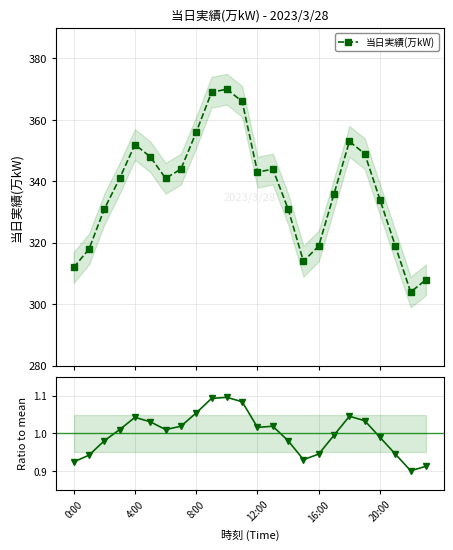

What is the difference between the maximum and minimum values?

0.2